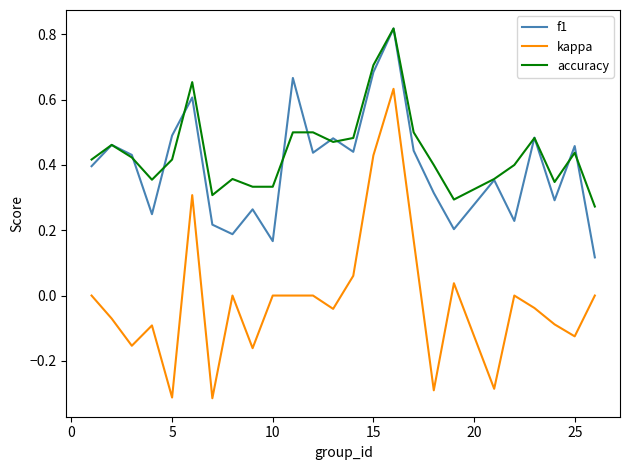

True or false: accuracy and kappa intersect in this chart.

False